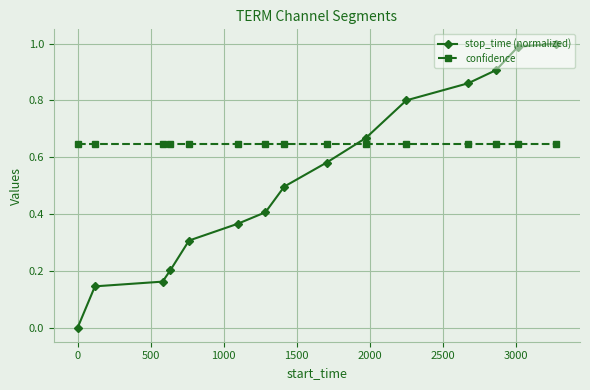

True or false: stop_time (normalized) has more than 2 points higher than both neighbors.

False